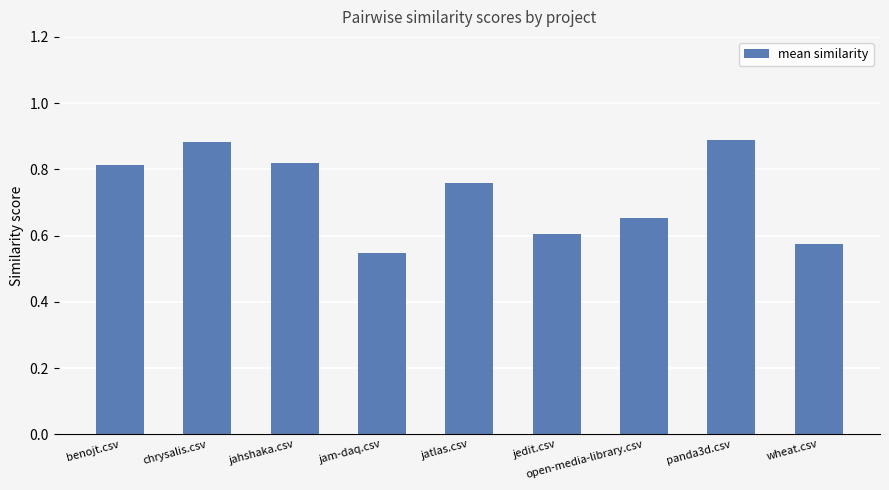

What is the difference between the maximum and minimum values?

0.3